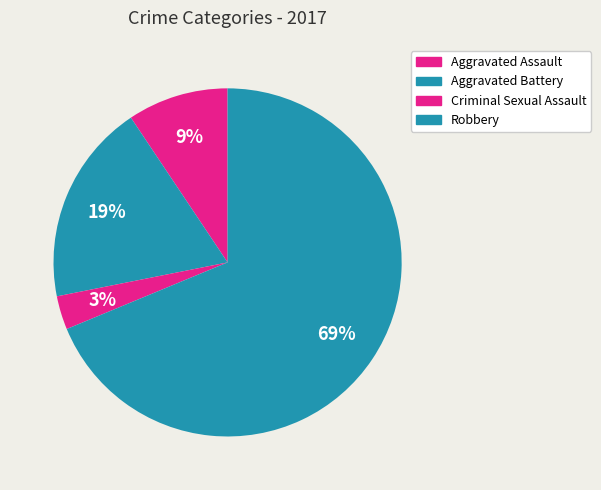

How many segments does this pie chart have?

4